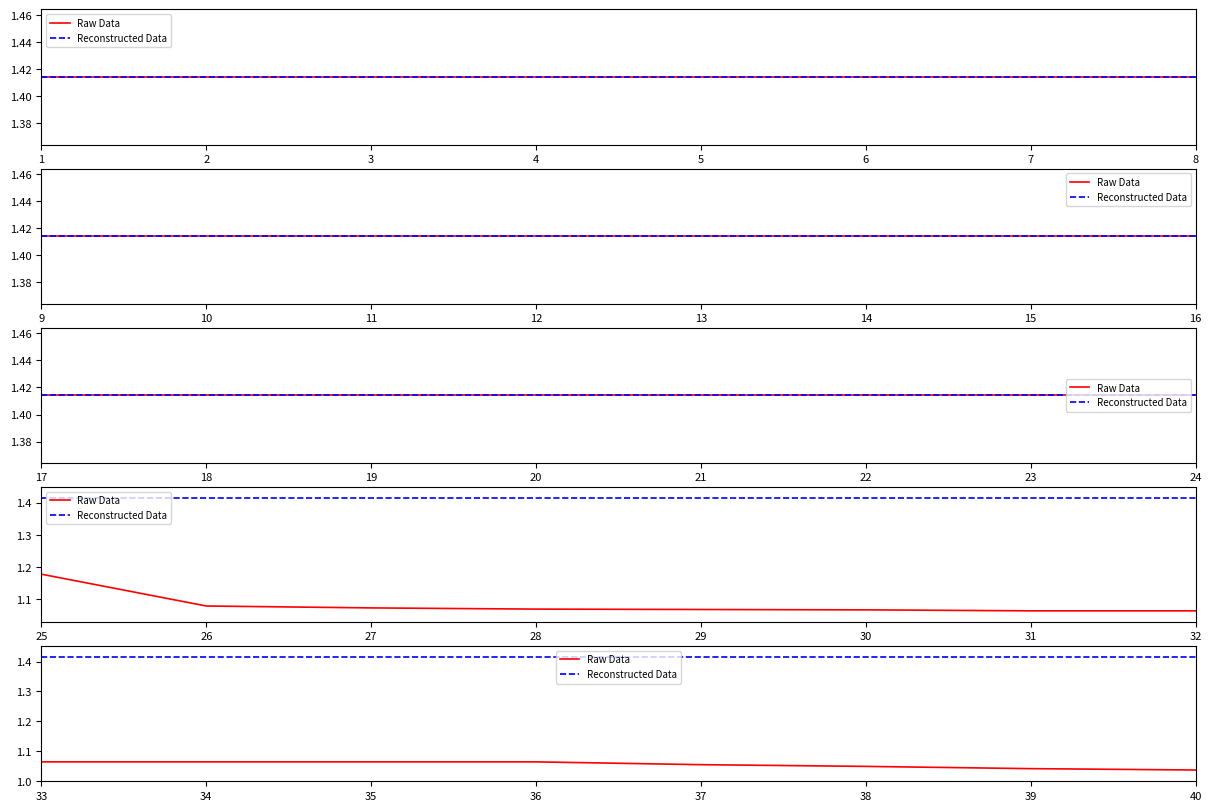

Is the value of Raw Data at 33 greater than the value of Reconstructed Data at 38?

No